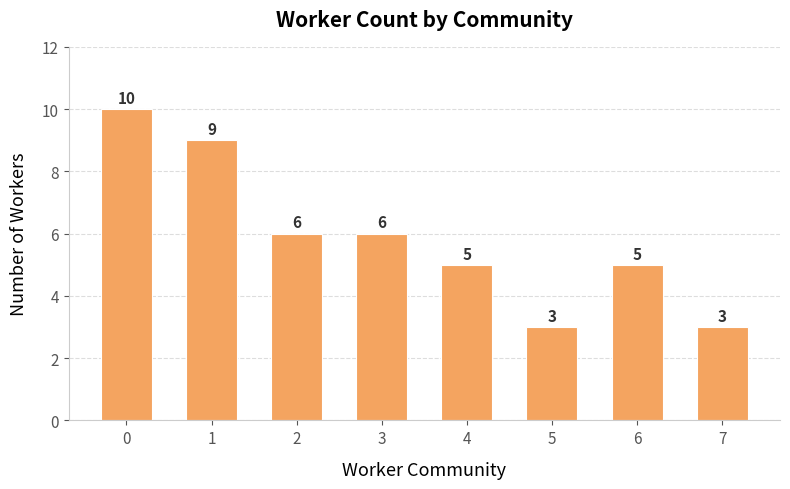

Does the chart contain stacked bars?

No